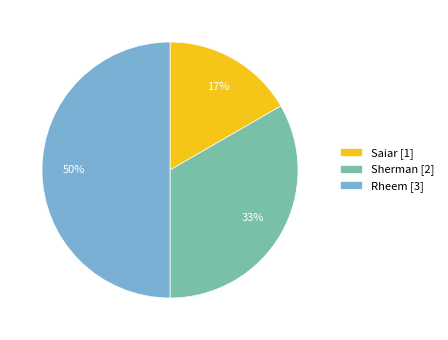

Does Sherman represent more than half of the total?

No